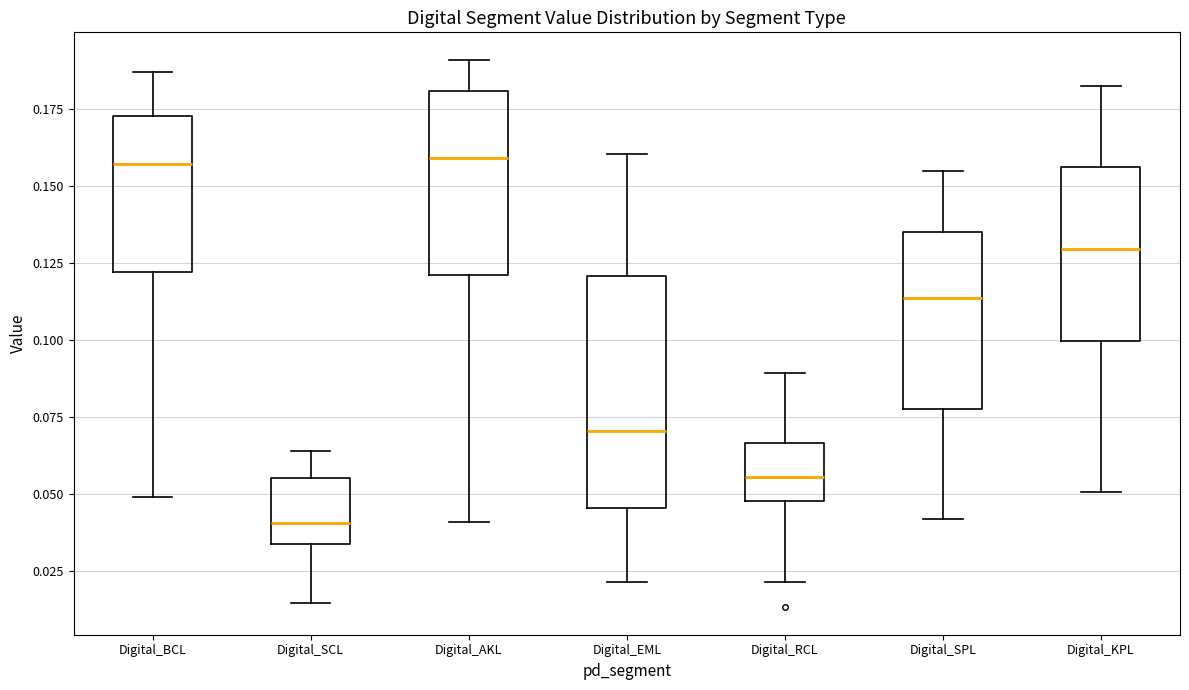

Reading left to right, read every box against the y-axis: the position of its median line, the range the box covers, and the ends of its whiskers. The values are not printed on the chart, so give them approximately, as read against the axis.

Digital_BCL: median 0.155, box 0.120 to 0.175, whiskers 0.050 to 0.185
Digital_SCL: median 0.040, box 0.035 to 0.055, whiskers 0.015 to 0.065
Digital_AKL: median 0.160, box 0.120 to 0.180, whiskers 0.040 to 0.190
Digital_EML: median 0.070, box 0.045 to 0.120, whiskers 0.020 to 0.160
Digital_RCL: median 0.055, box 0.050 to 0.065, whiskers 0.020 to 0.090
Digital_SPL: median 0.115, box 0.080 to 0.135, whiskers 0.040 to 0.155
Digital_KPL: median 0.130, box 0.100 to 0.155, whiskers 0.050 to 0.180